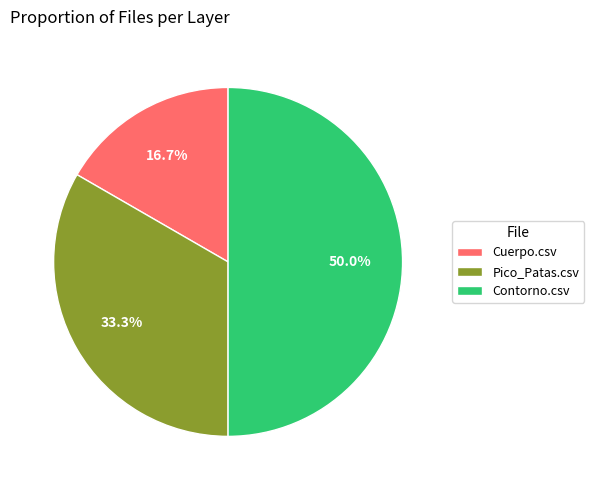

Does Pico_Patas.csv represent more than half of the total?

No